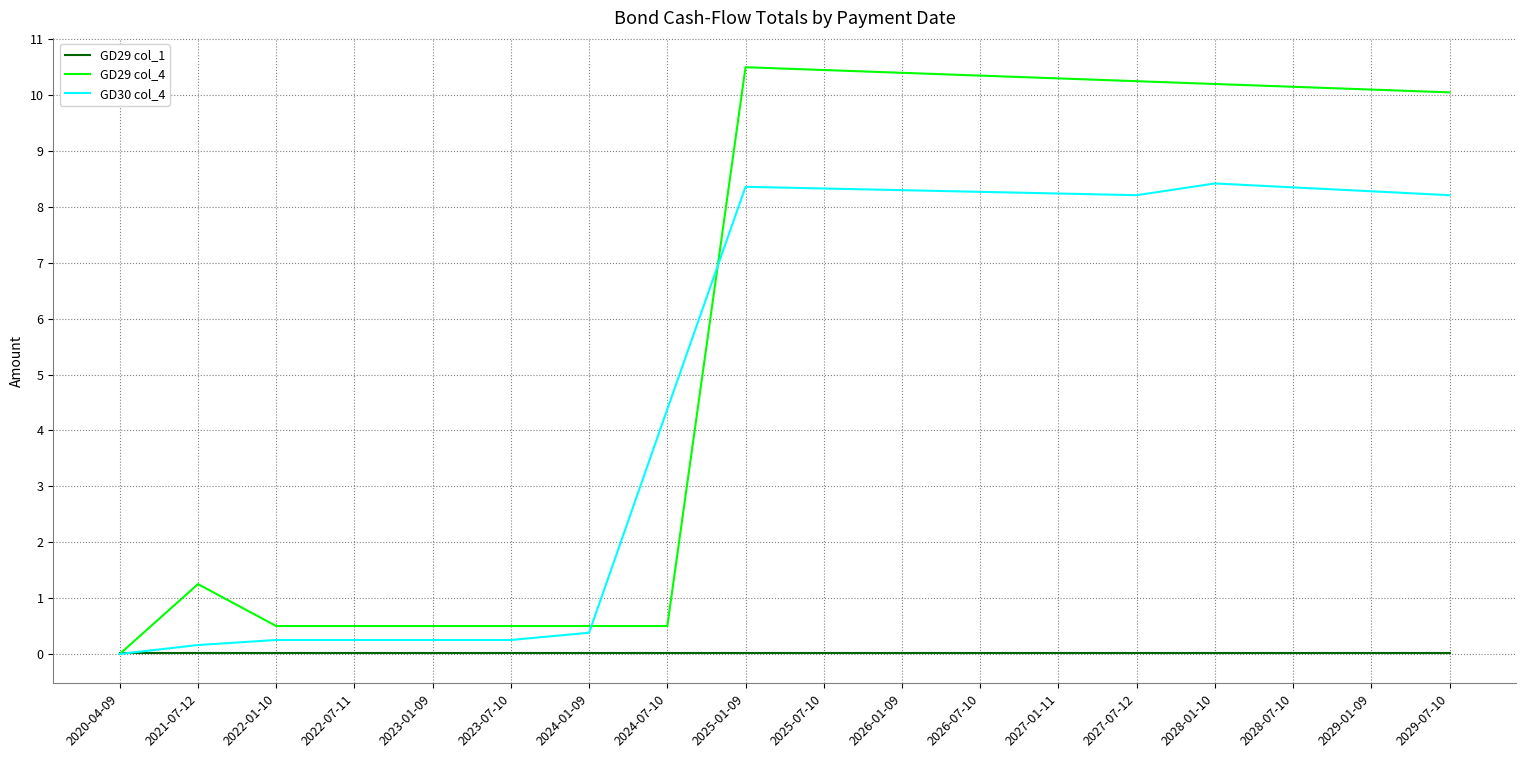

True or false: GD29 col_4 and GD30 col_4 intersect in this chart.

True